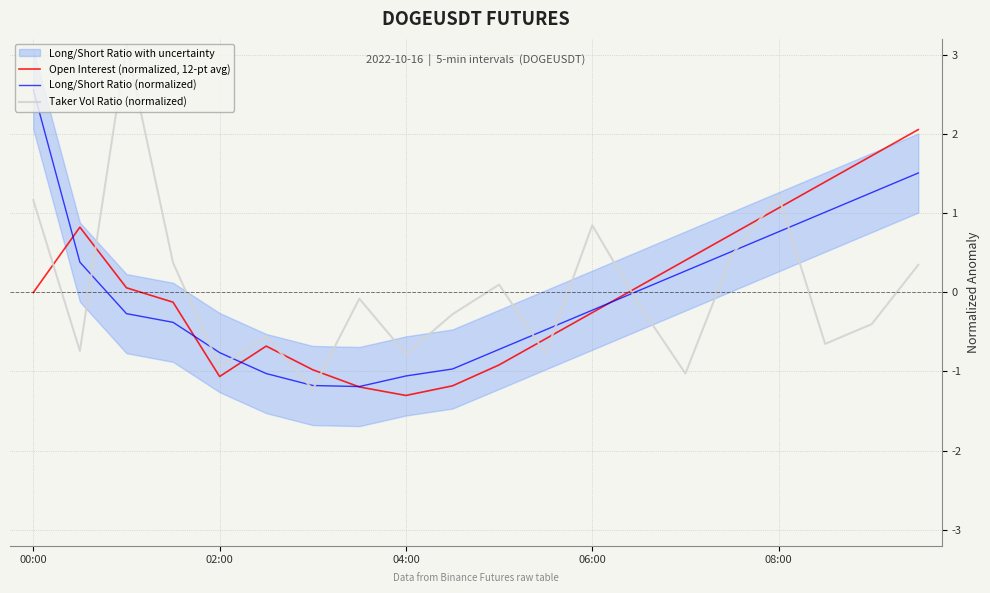

Which series ends up on top after the final intersection of Taker Vol Ratio (normalized) and Open Interest (normalized, 12-pt avg)?

Open Interest (normalized, 12-pt avg)